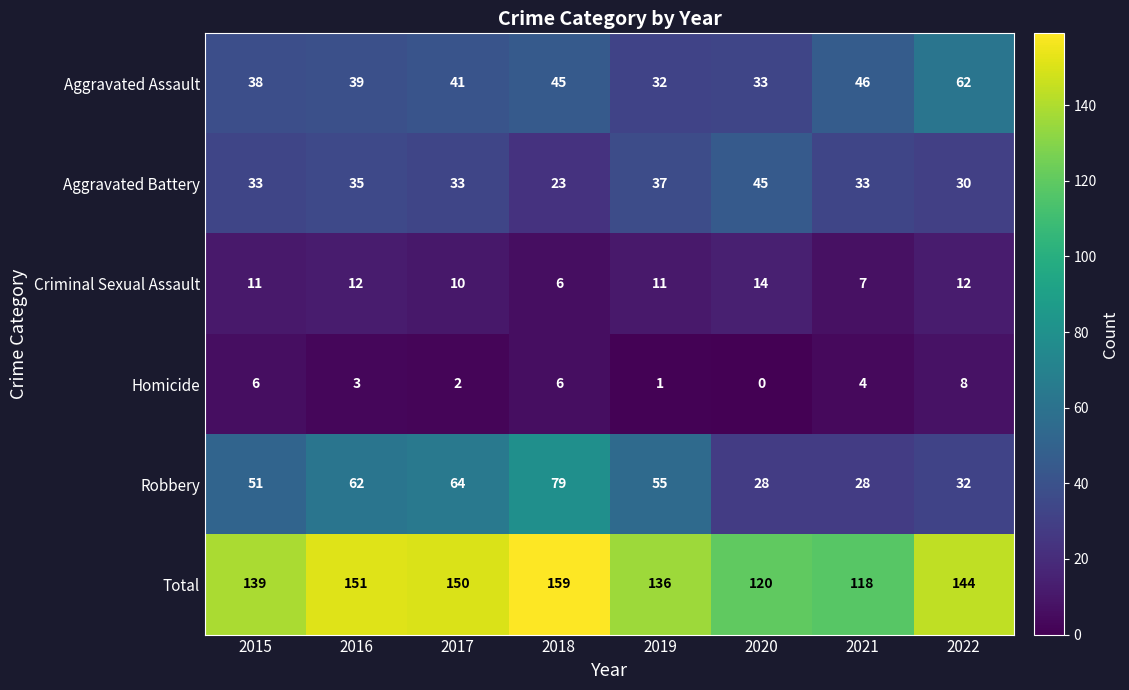

True or false: Robbery has a value of 55 at 2019.

True